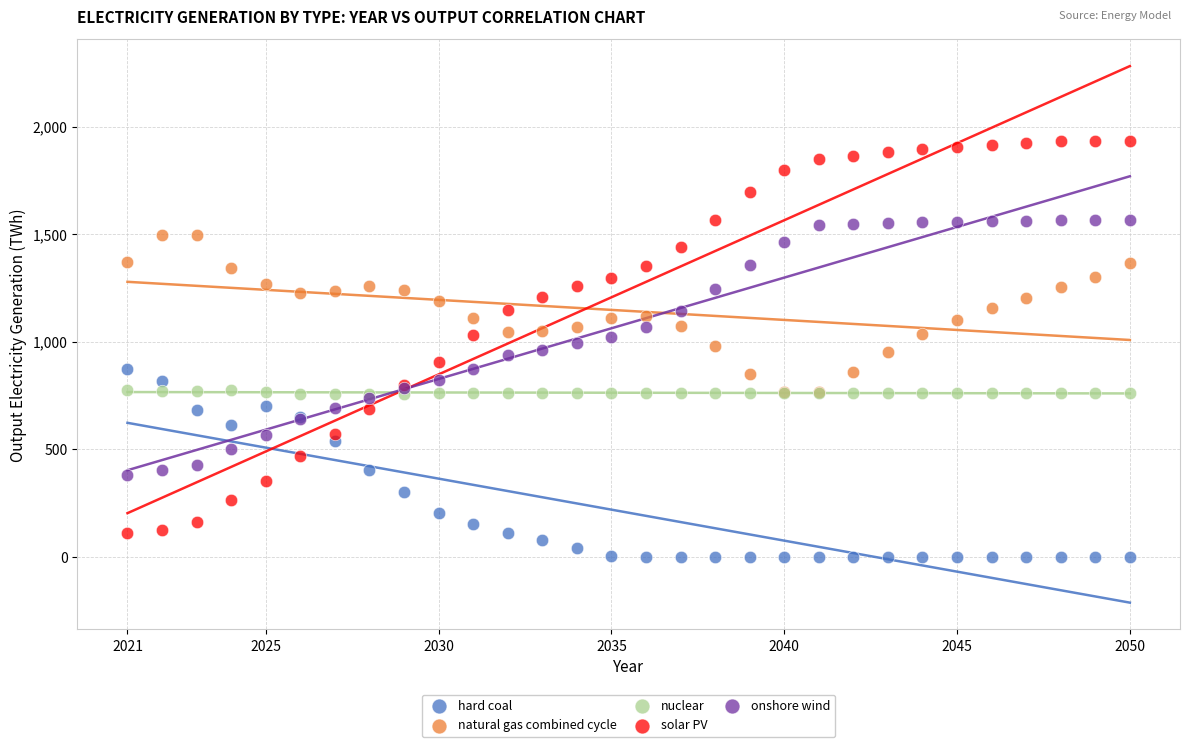

Which series has the widest spread of Y values?

solar PV